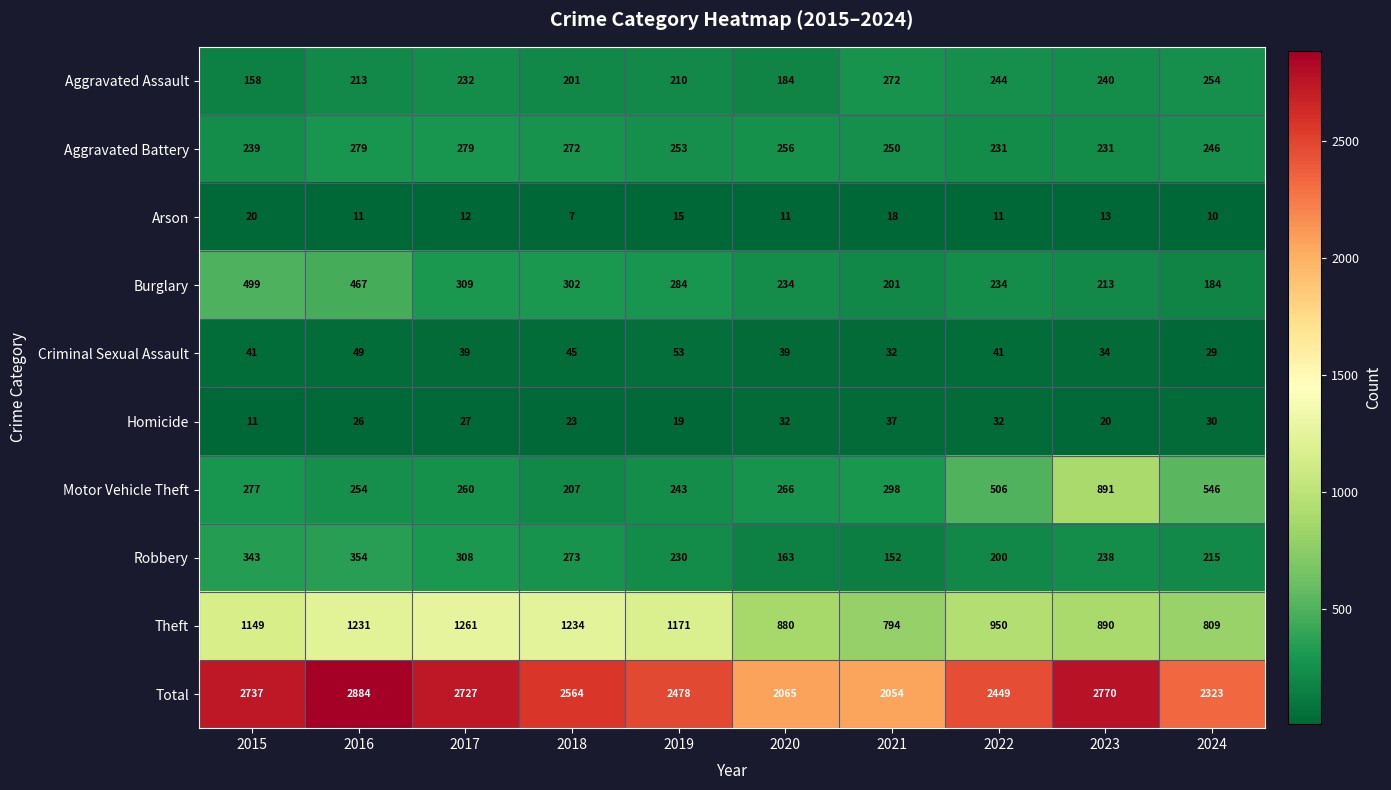

The Criminal Sexual Assault series shows 49 at 2016. True or false?

True